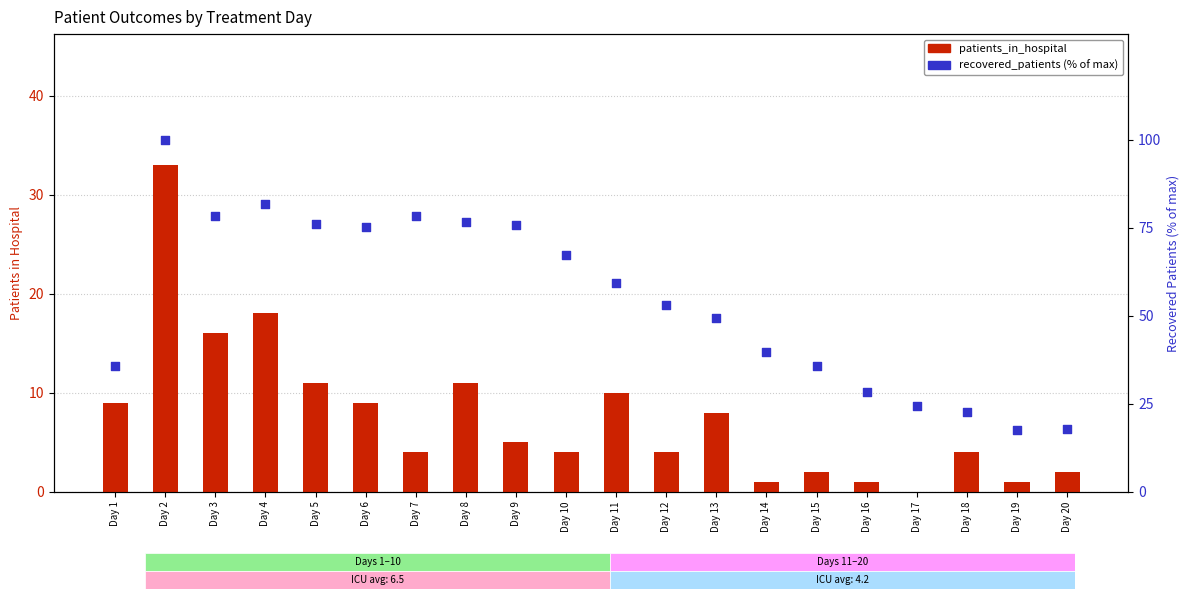

Which series has the largest total across all categories?

recovered_patients (% of max)